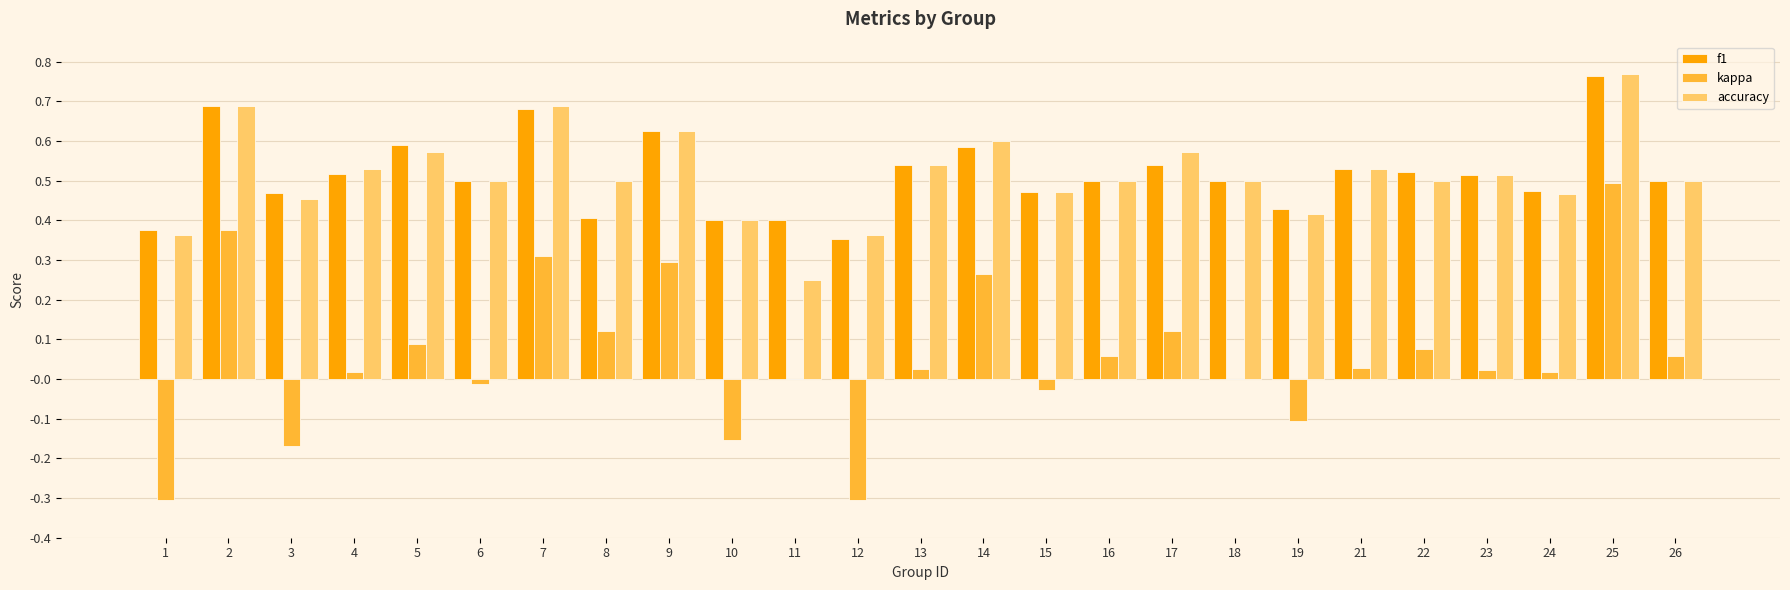

The accuracy series shows 0.5 at 23. True or false?

True